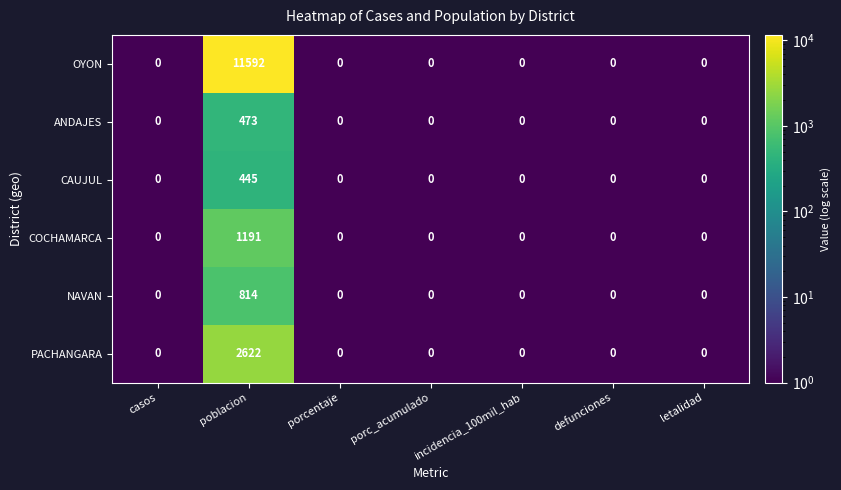

How many series are shown in this chart?

6